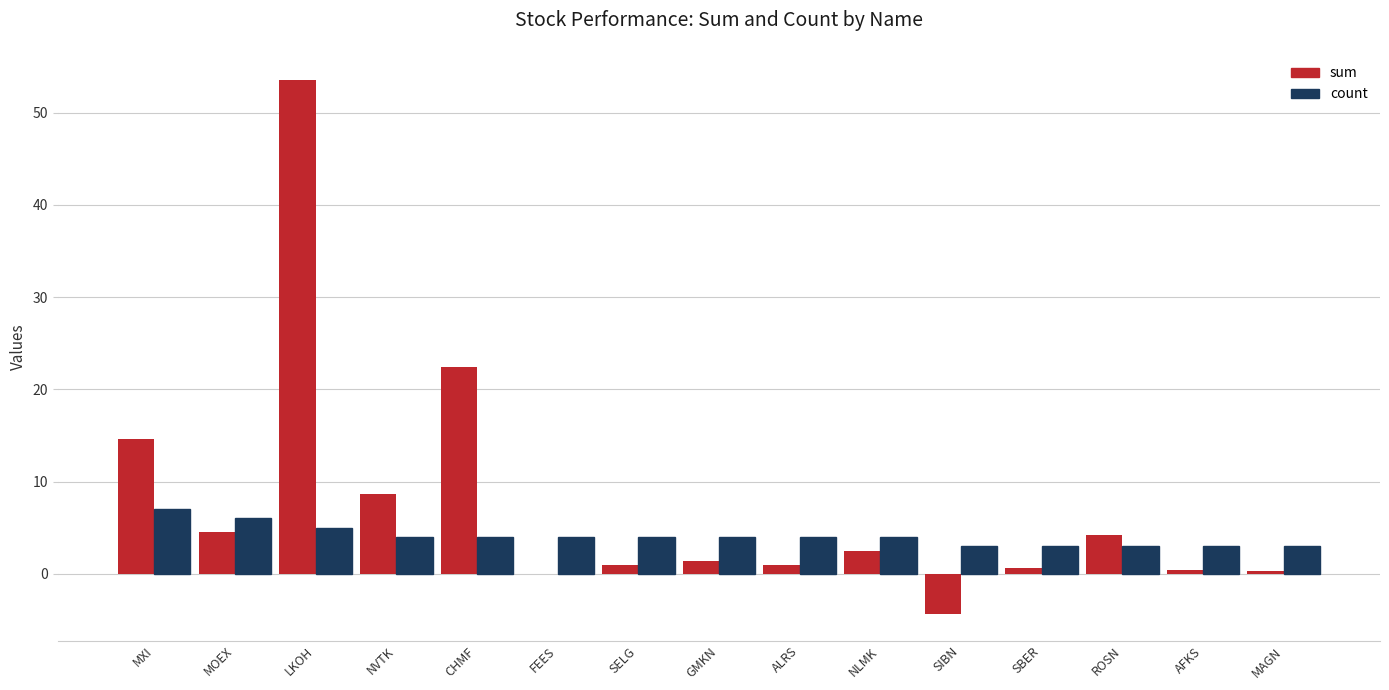

Is it true that count equals 0.8 at ROSN?

False